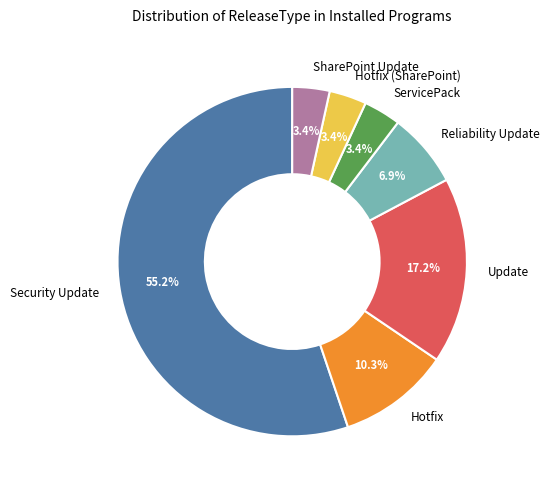

Does ServicePack represent more than half of the total?

No